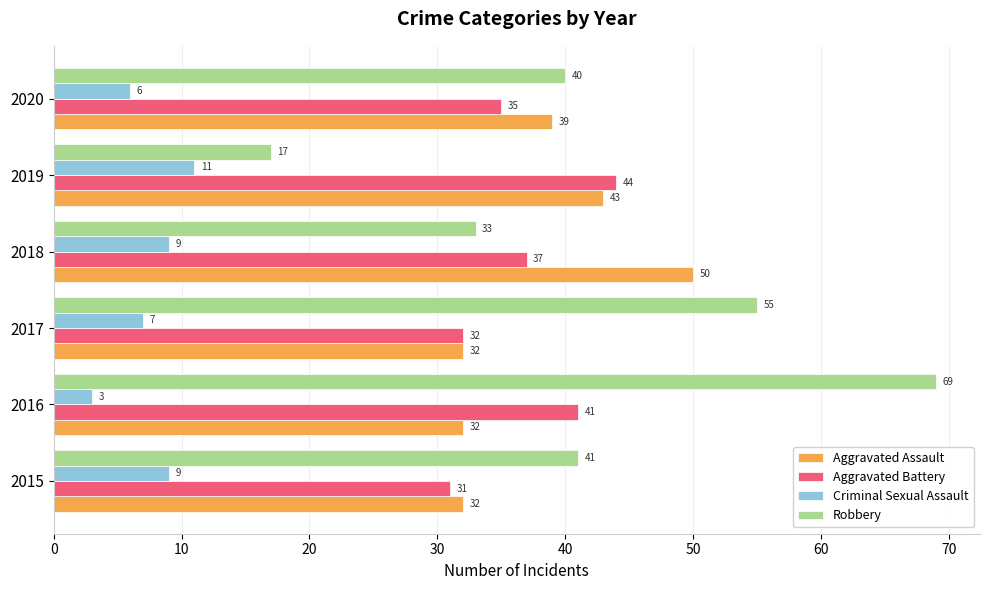

What is the sum of all Aggravated Assault values?

228